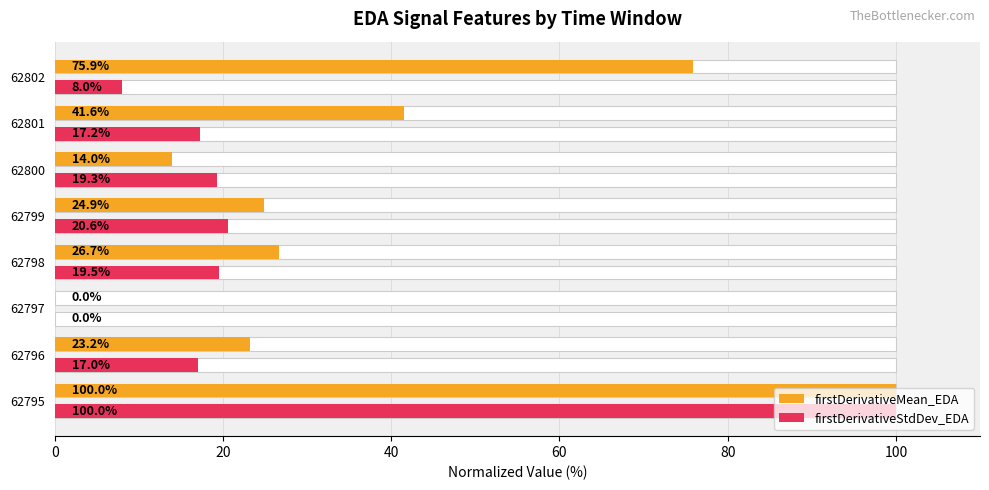

At which label is firstDerivativeStdDev_EDA closest to 50?

80